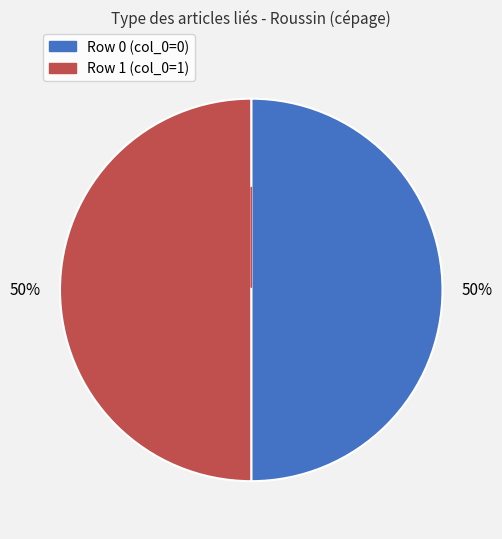

What percentage is the Row 1 slice, to the nearest percent?

50%